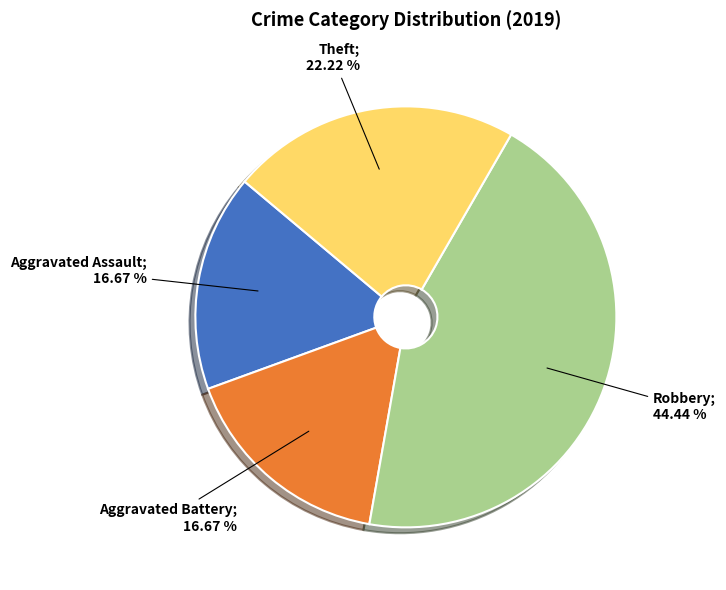

Does any single category account for the majority?

No